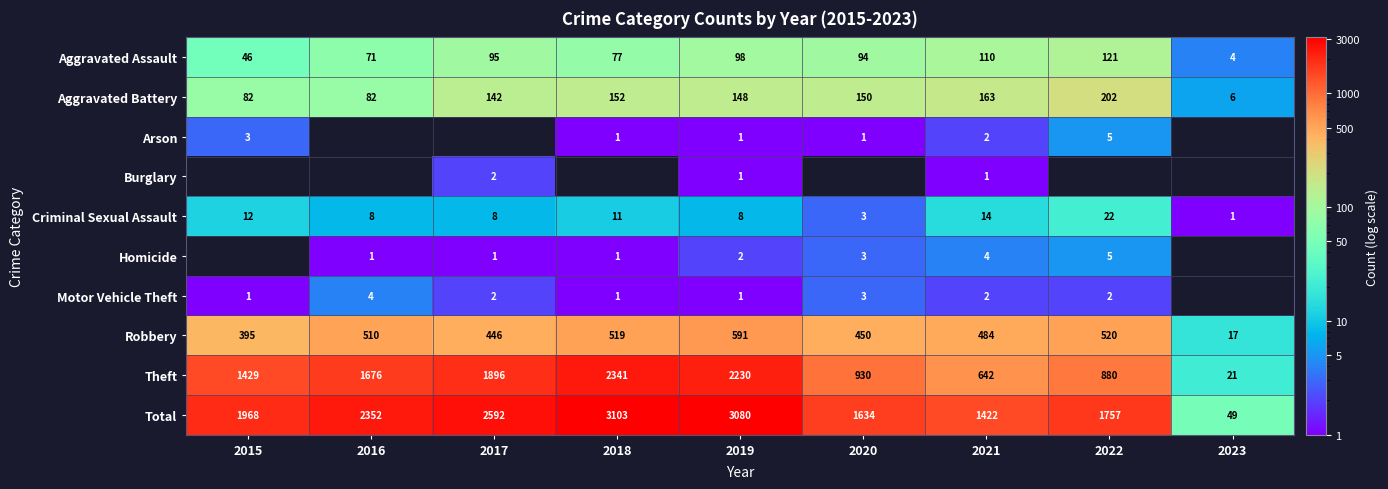

At which category is the sum across all series the highest?

2018